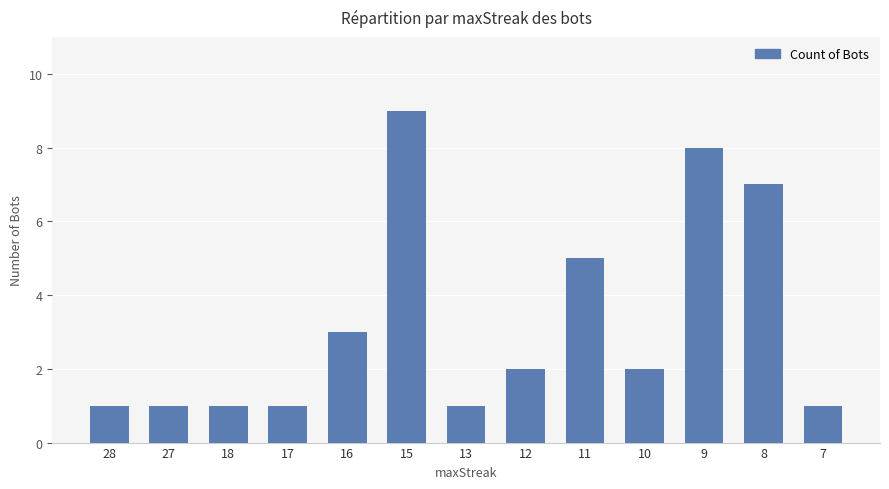

What is the average value?

3